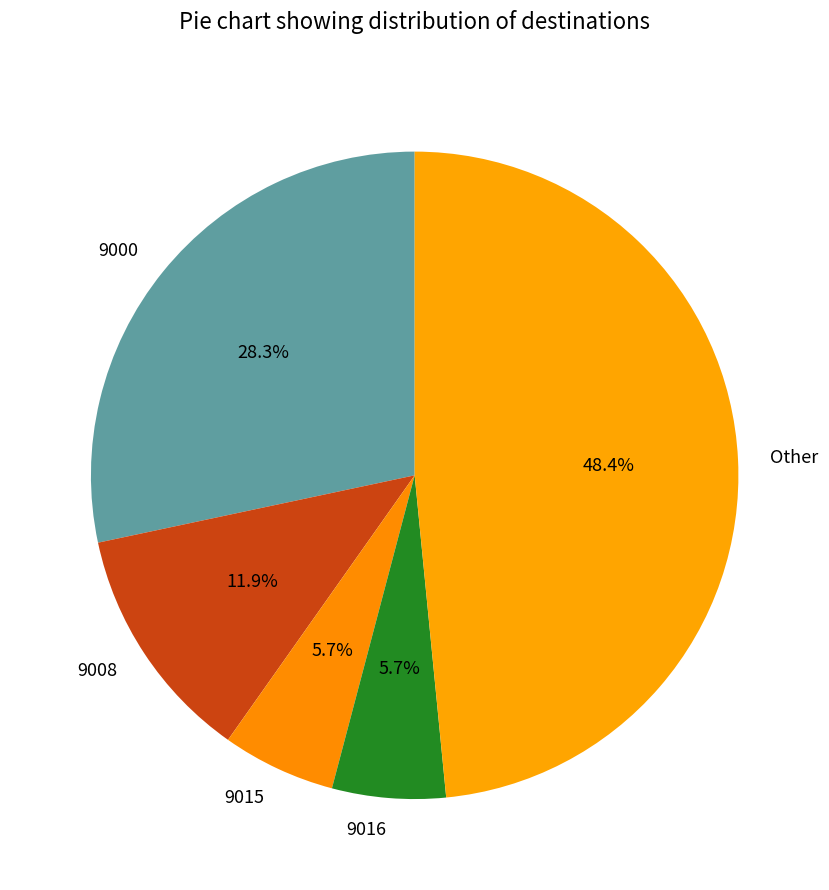

How many slices are in this pie chart?

5